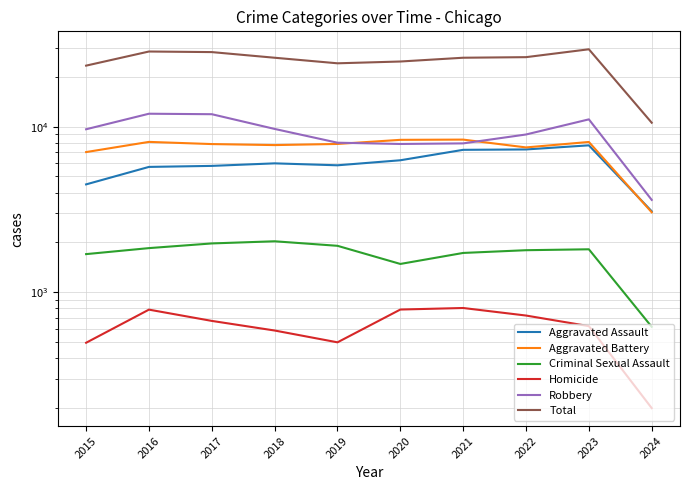

How many data points does each series have?

10